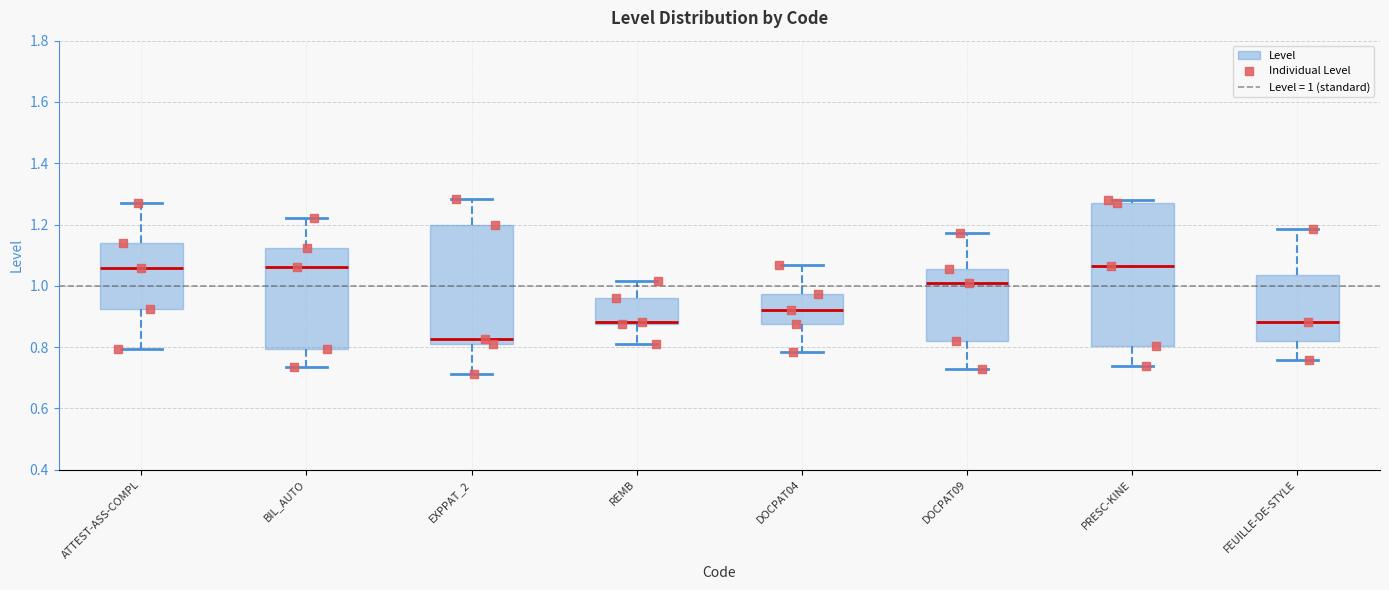

Reading left to right, transcribe this box plot: for each box, give where its median line is, the range the box spans, and where its two whiskers end, as read against the y-axis. The values are not printed on the chart, so give them approximately, as read against the axis.

ATTEST-ASS-COMPL: median 1.06, box 0.92 to 1.14, whiskers 0.80 to 1.28
BIL_AUTO: median 1.06, box 0.80 to 1.12, whiskers 0.74 to 1.22
EXPPAT_2: median 0.82, box 0.80 to 1.20, whiskers 0.72 to 1.28
REMB: median 0.88 (just above the box's lower edge), box 0.88 to 0.96, whiskers 0.82 to 1.02
DOCPAT04: median 0.92, box 0.88 to 0.98, whiskers 0.78 to 1.06
DOCPAT09: median 1.00, box 0.82 to 1.06, whiskers 0.72 to 1.18
PRESC-KINE: median 1.06, box 0.80 to 1.26, whiskers 0.74 to 1.28
FEUILLE-DE-STYLE: median 0.88, box 0.82 to 1.04, whiskers 0.76 to 1.18